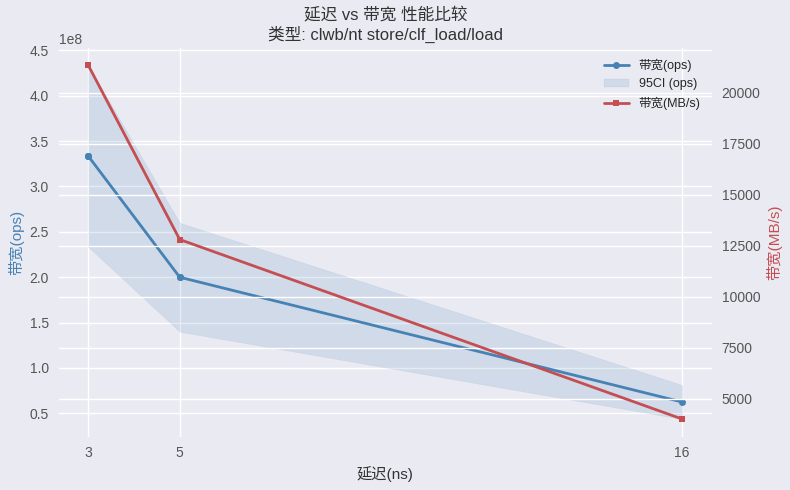

At 5, list the series in order from smallest to largest.

带宽(MB/s), 带宽(ops)